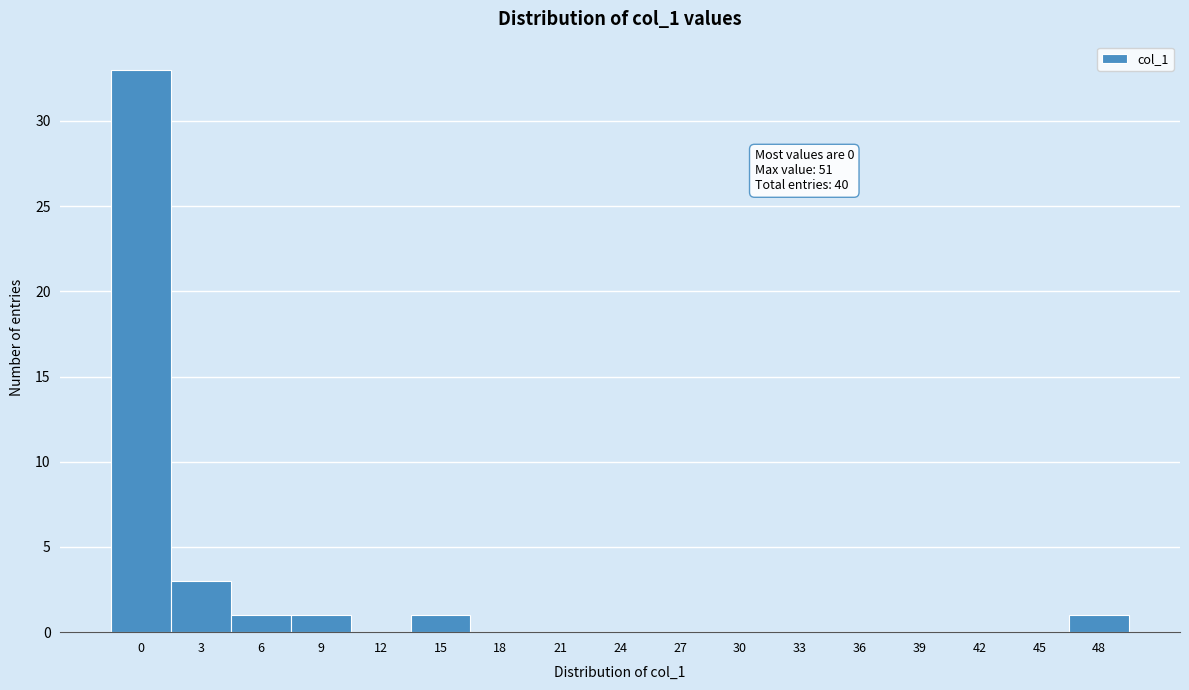

Reading left to right, what are all the values shown in this chart?

0=33	3=3	6=1	9=1	12=0	15=1	18=0	21=0	24=0	27=0	30=0	33=0	36=0	39=0	42=0	45=0	48=1